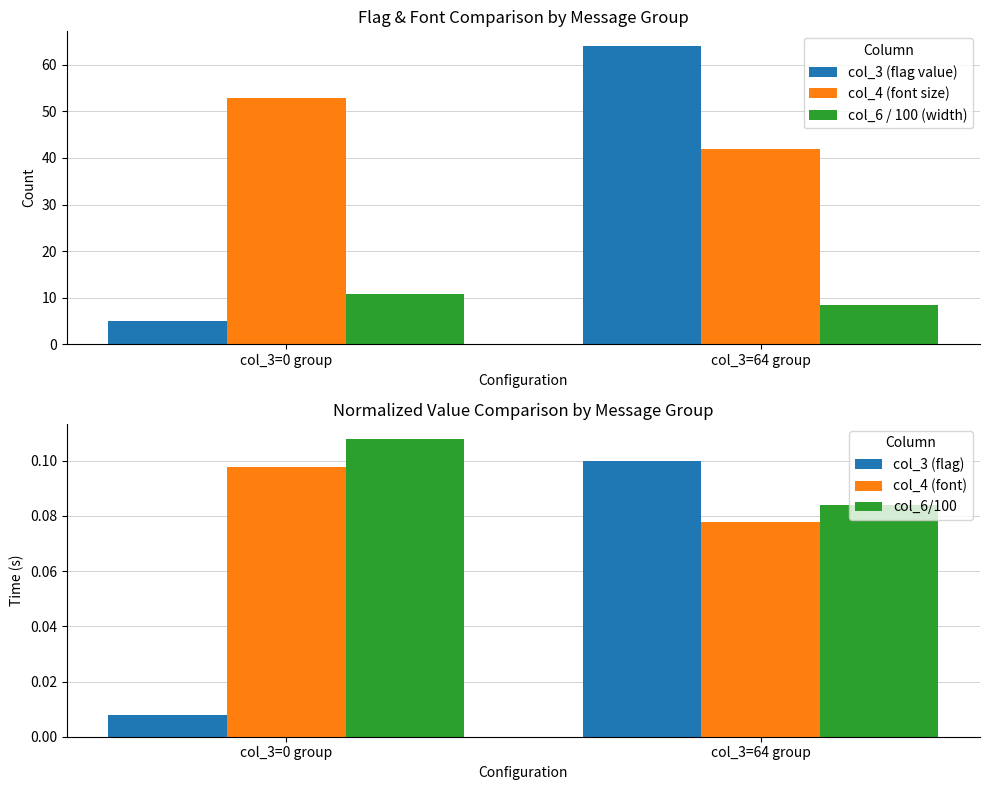

Rank the categories by col_6/100 value from lowest to highest.

col_3=64 group, col_3=0 group